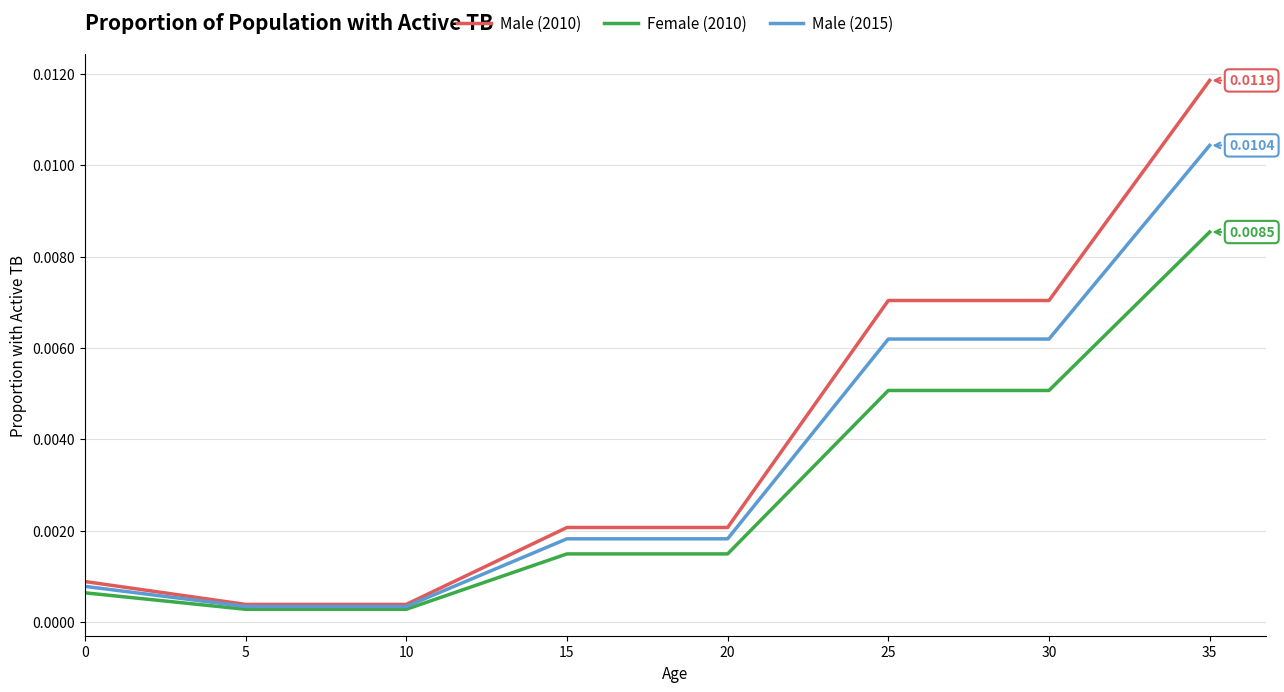

At which category is the sum across all series the highest?

35